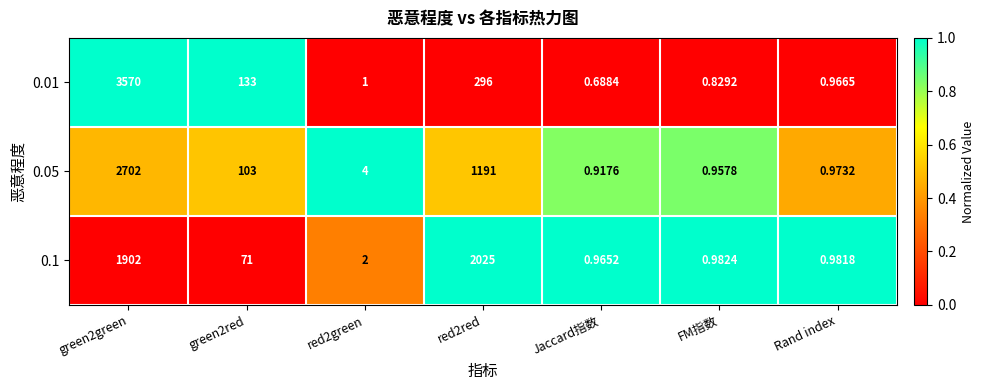

How many series are shown in this chart?

3